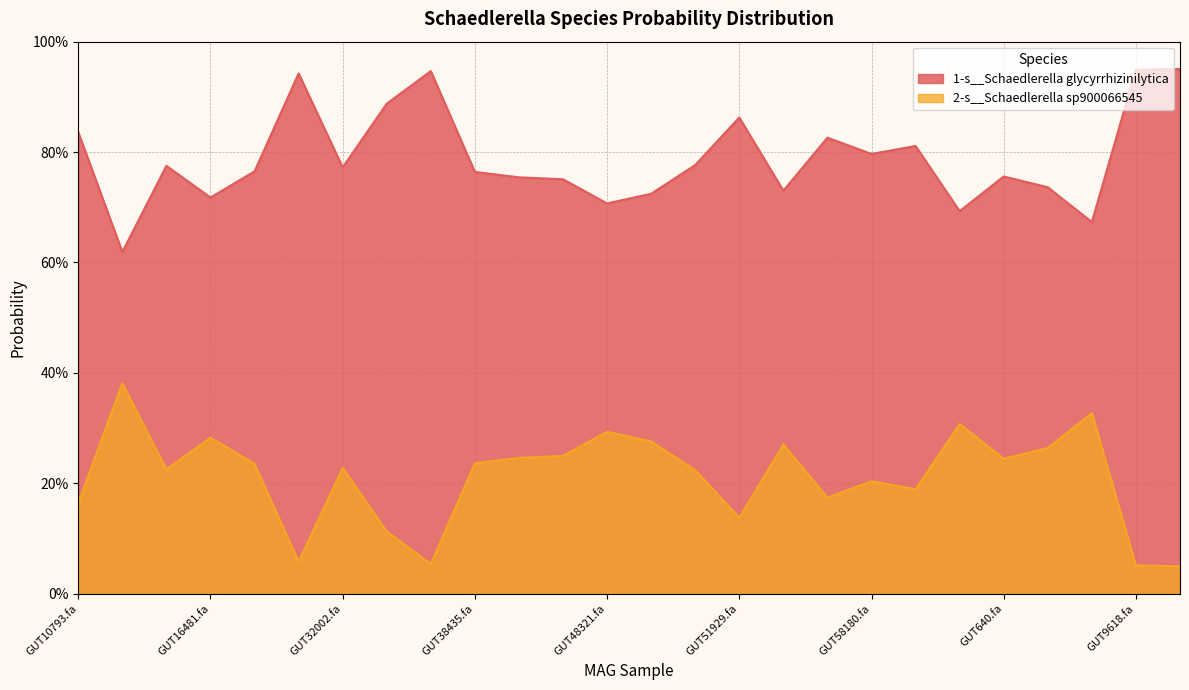

Which has a higher value, even_MAG-GUT58180.fa or even_MAG-GUT60840.fa?

even_MAG-GUT60840.fa